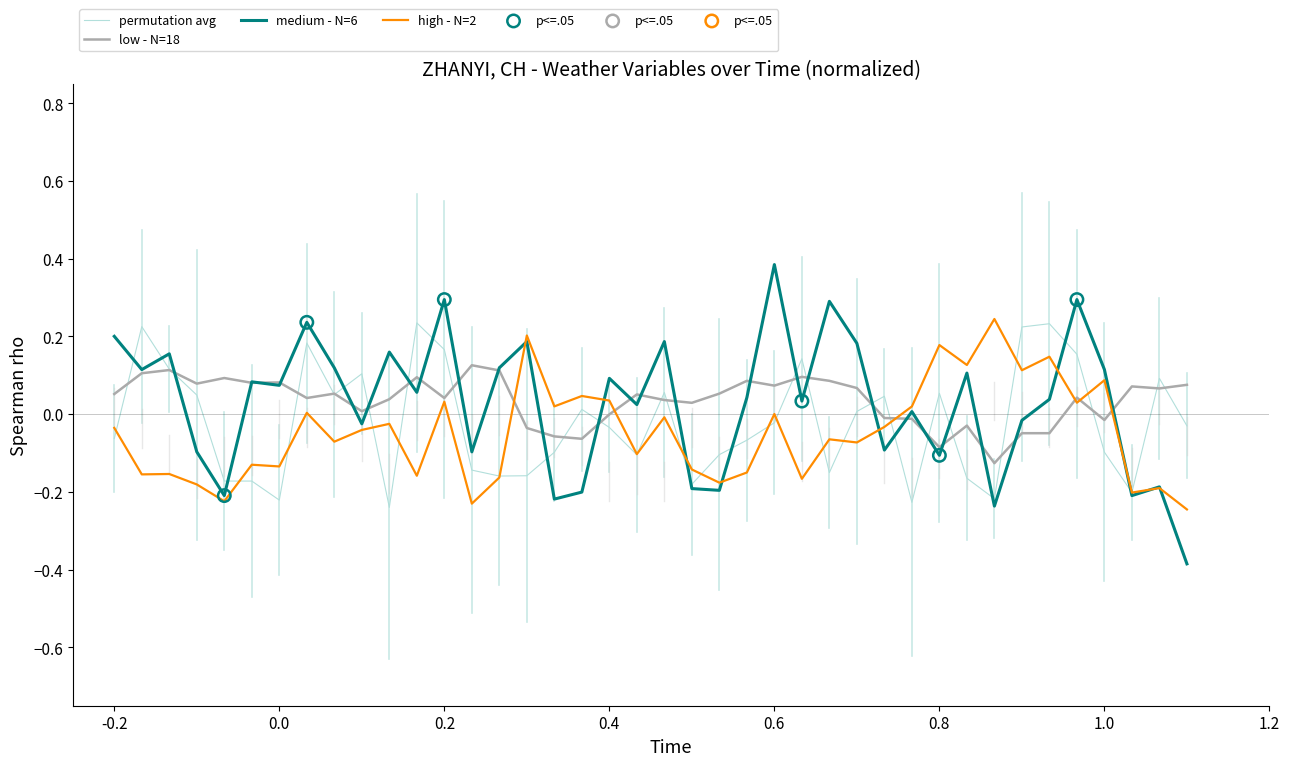

Which series has the widest spread of values?

medium - N=6